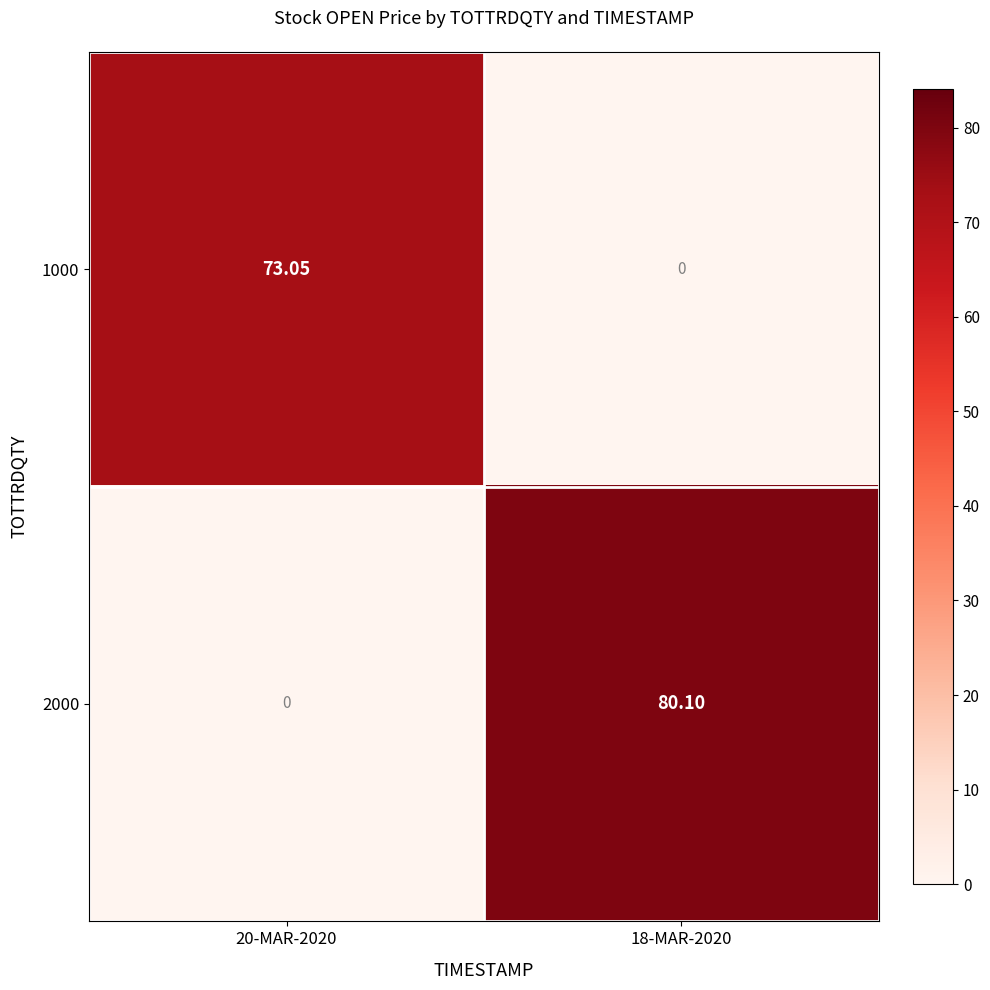

What is the difference between the highest and lowest values at 18-MAR-2020?

80.1